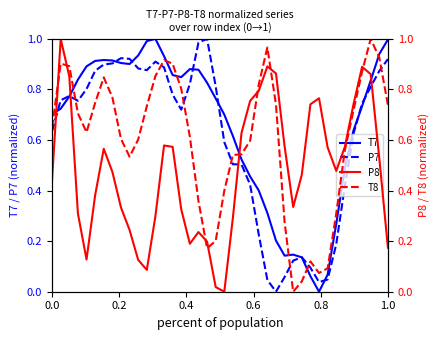

Between which two adjacent categories do T8 and P8 first intersect?

0.0 and 0.2